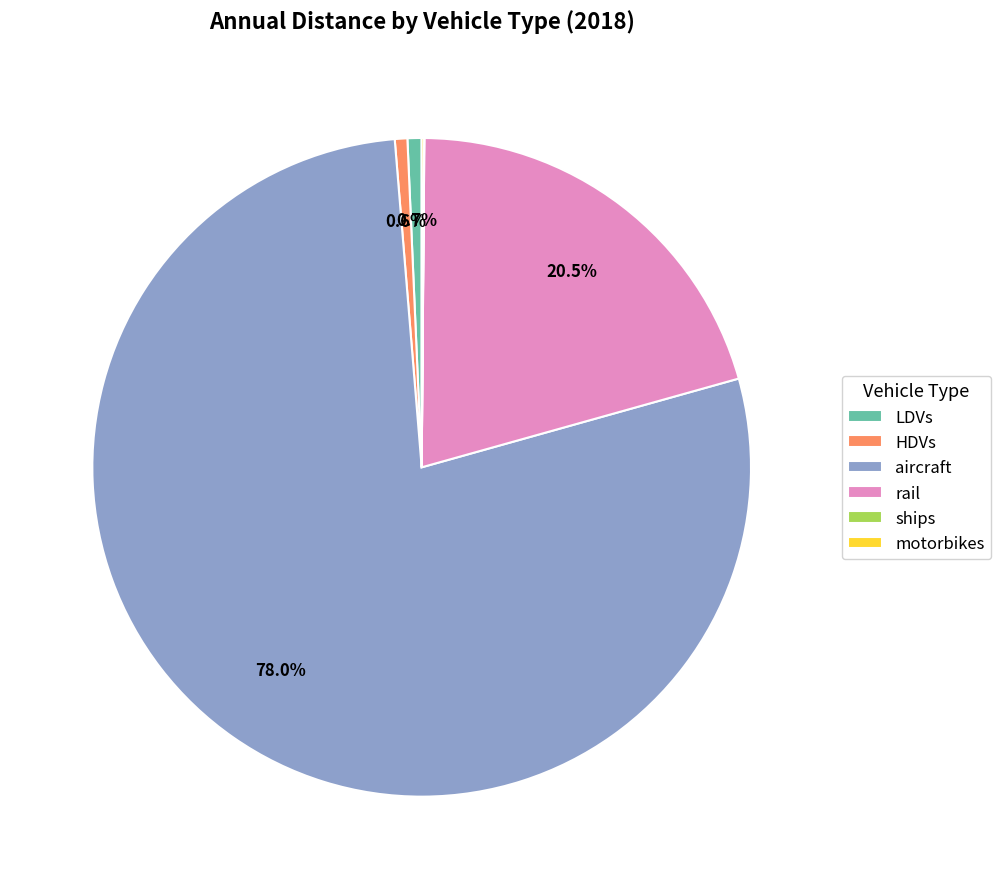

What is the majority slice?

aircraft